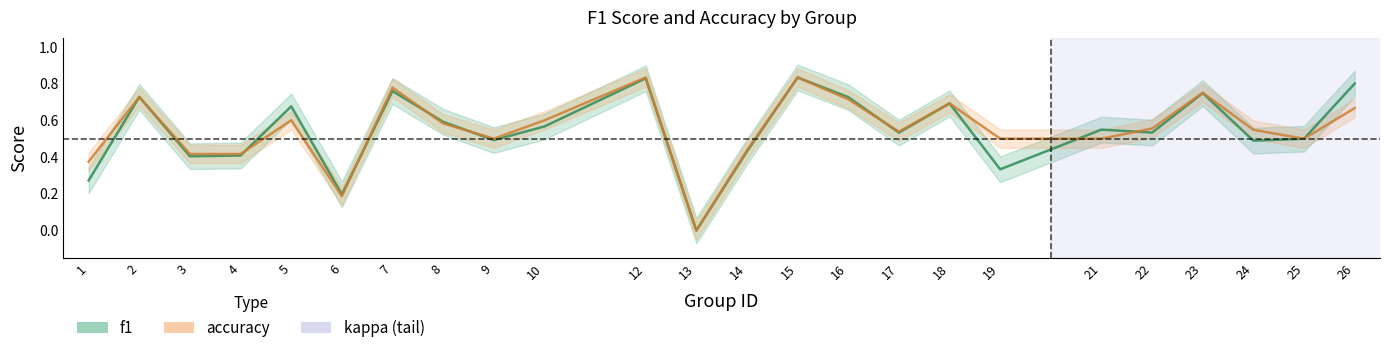

At which category is the sum across all series the highest?

15